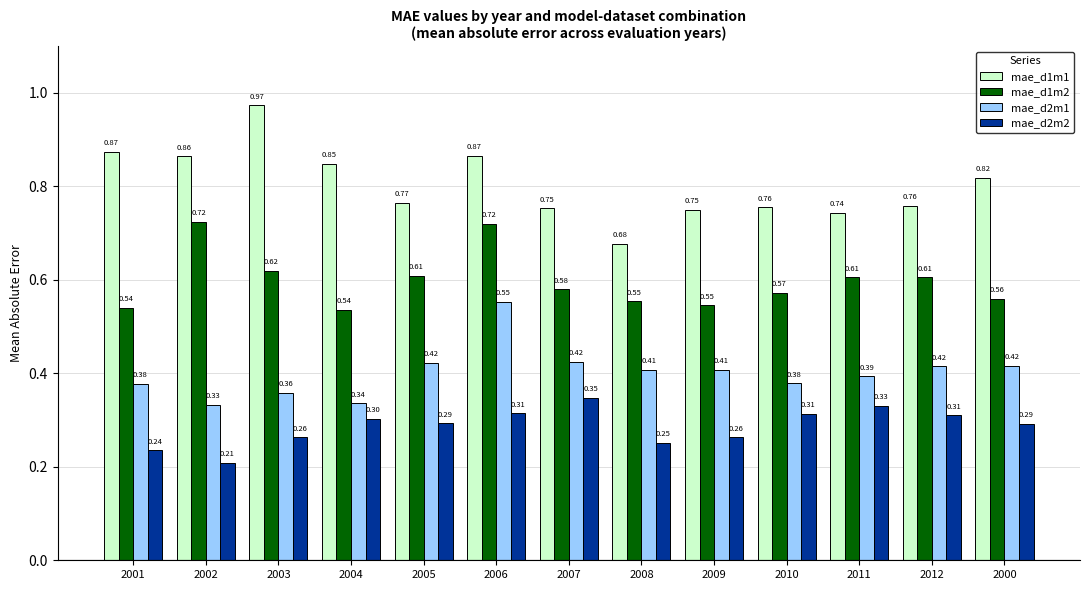

Are the bars grouped side by side (vs. stacked)?

Yes